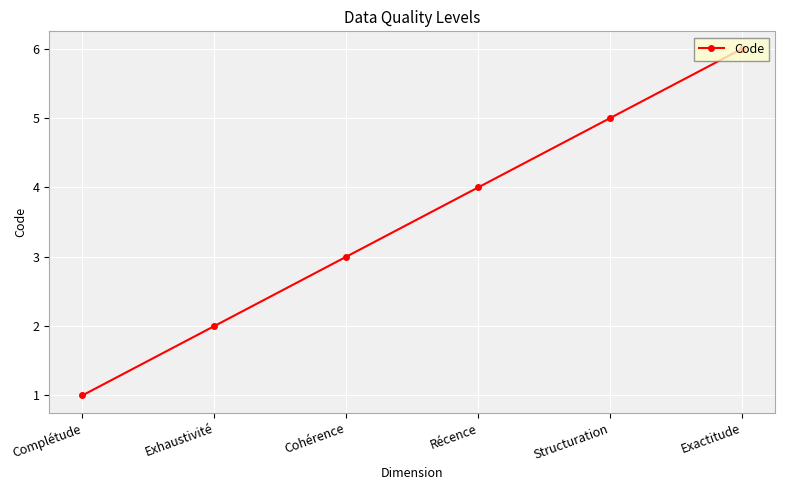

What is the difference between the maximum and minimum values?

5